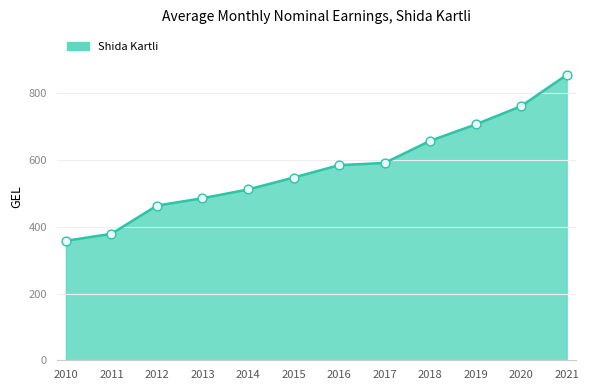

What is the change in value from 2010 to 2019?

+348.9